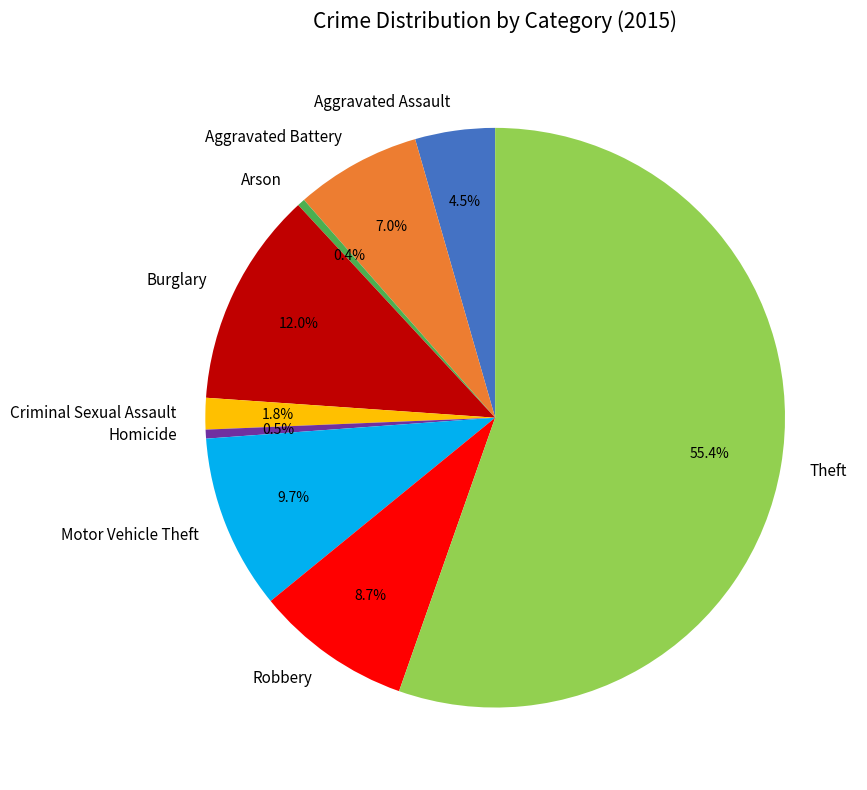

Does Theft represent more than half of the total?

Yes